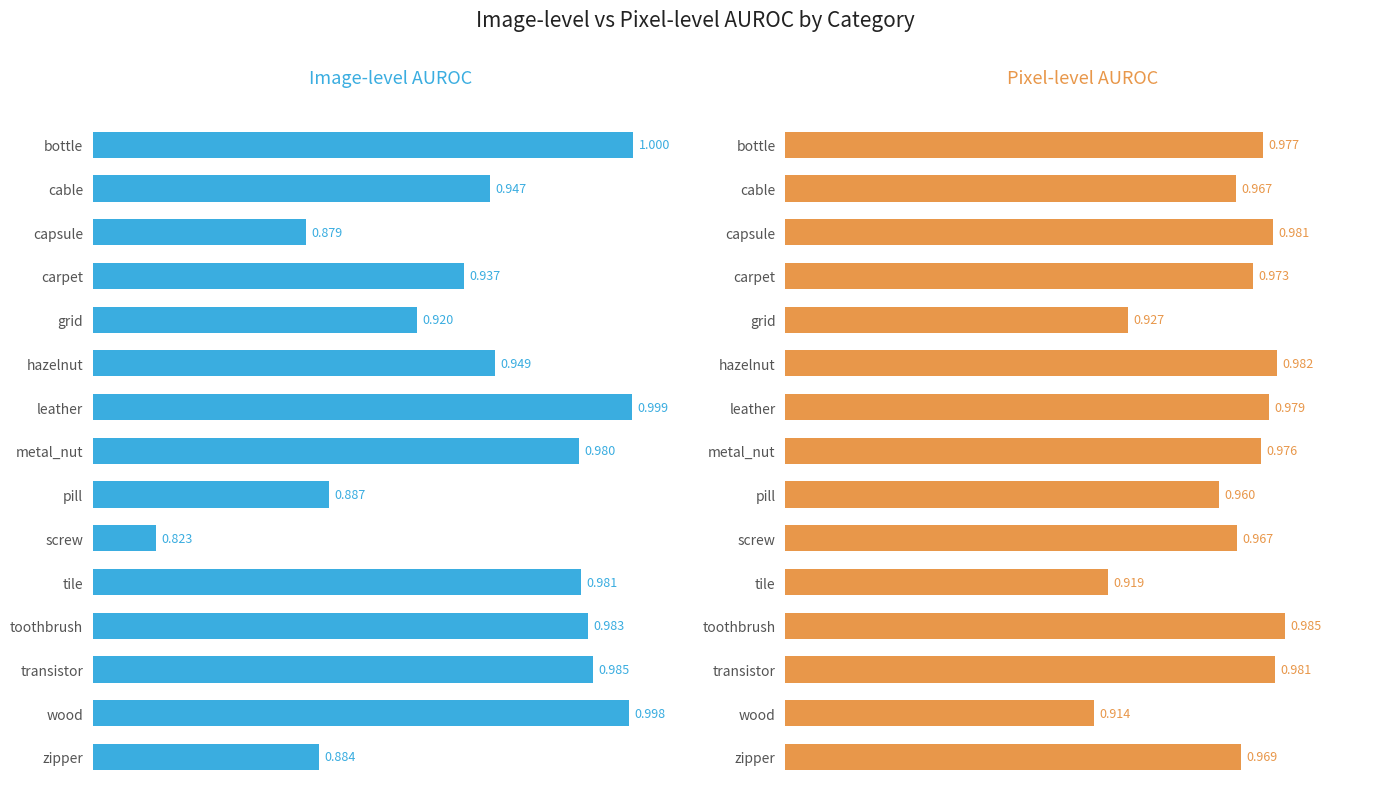

What position from the left is metal_nut?

8